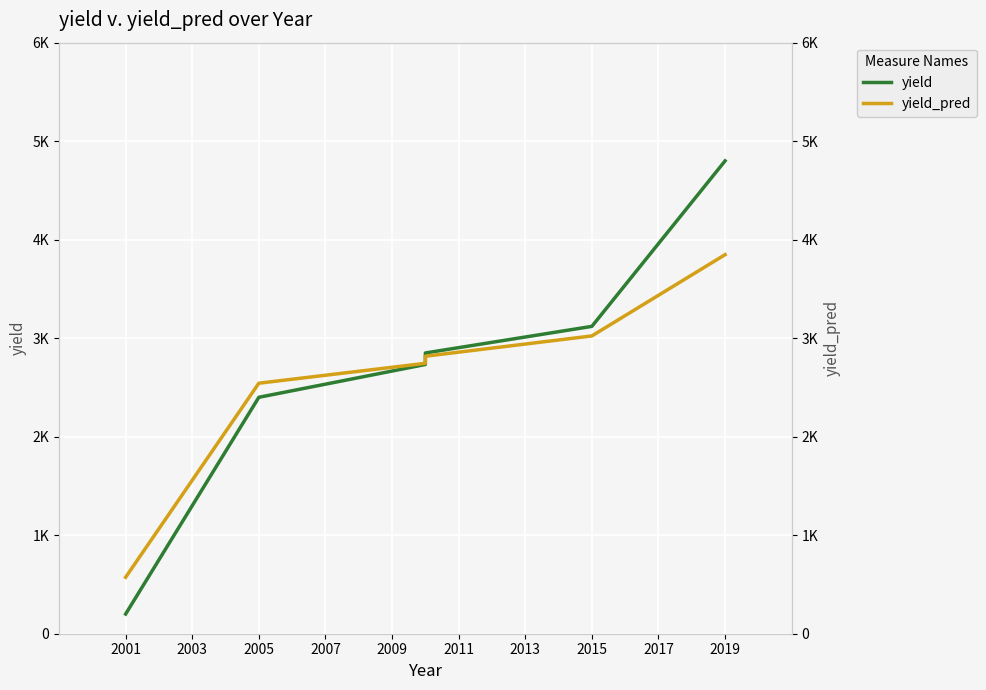

Reading right to left, transcribe all the data shown in this chart.

yield: 4800	3120	2850	2733	2400	200
yield_pred: 3848	3023	2817	2745	2543	573